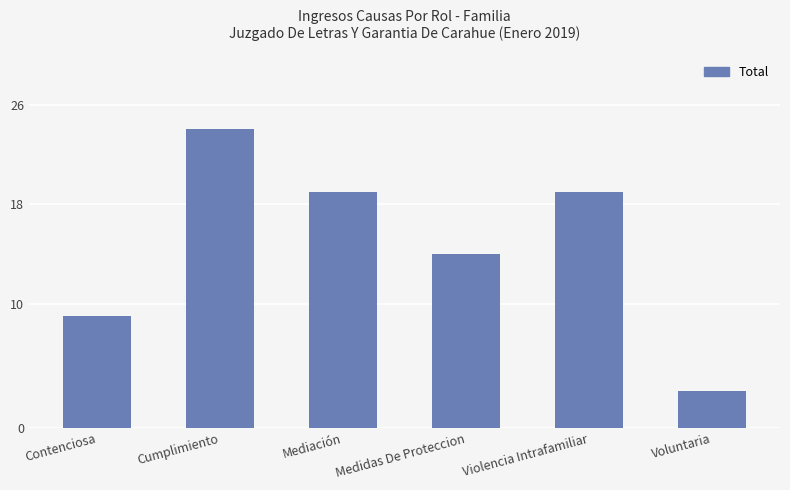

What is the difference between the values at Medidas De Proteccion and Contenciosa?

5